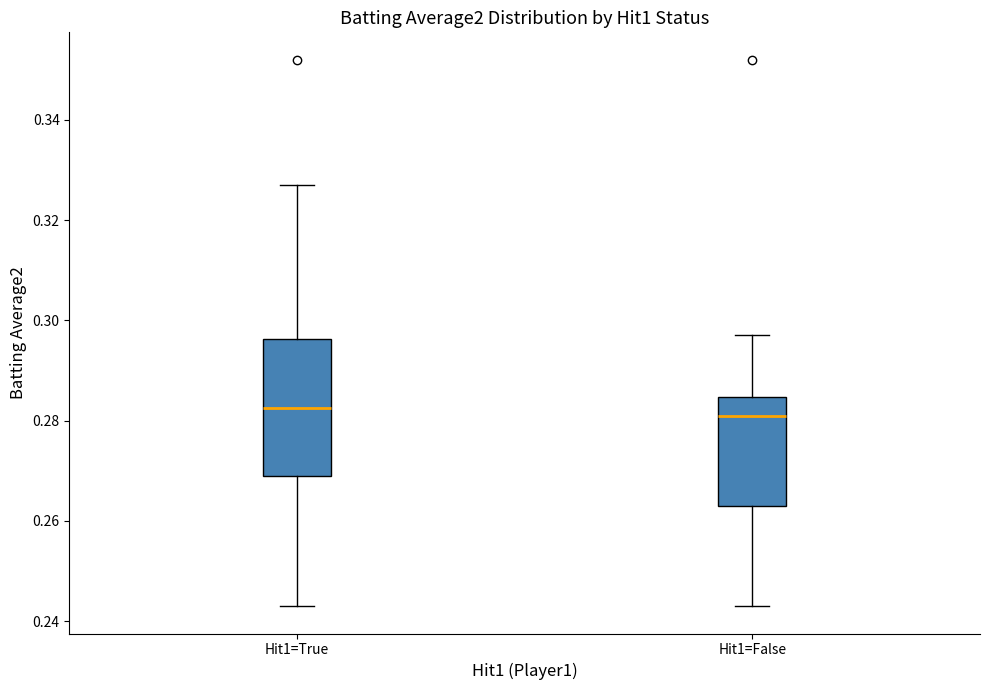

Where is the lower edge of the box for Hit1=True on the y-axis? The values are not printed on the chart, so give them approximately, as read against the axis.

0.270